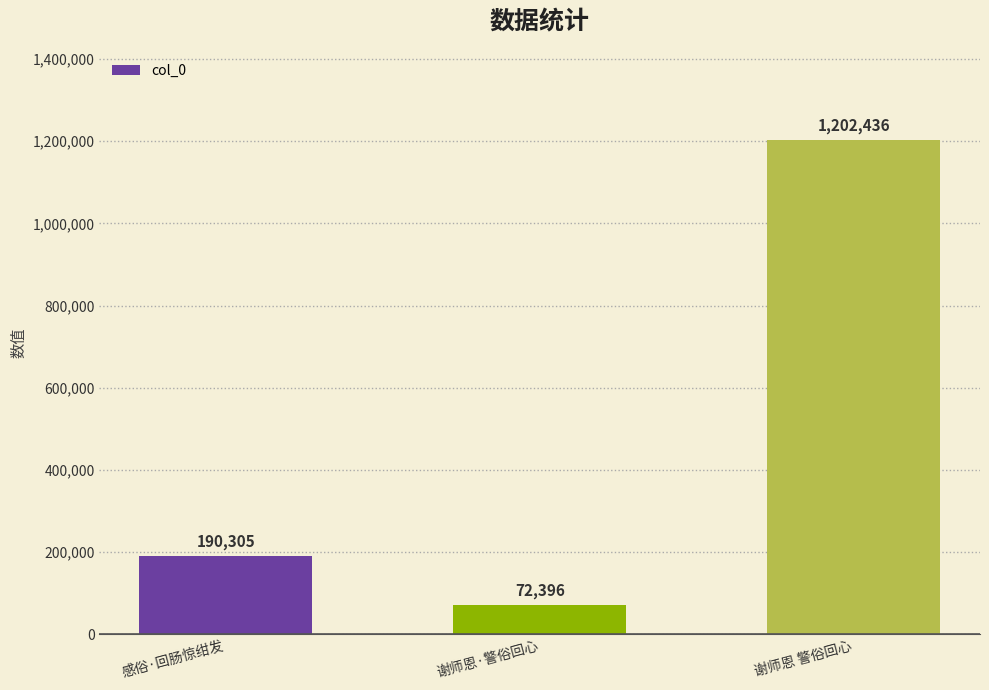

What is the minimum value shown in the chart?

72396